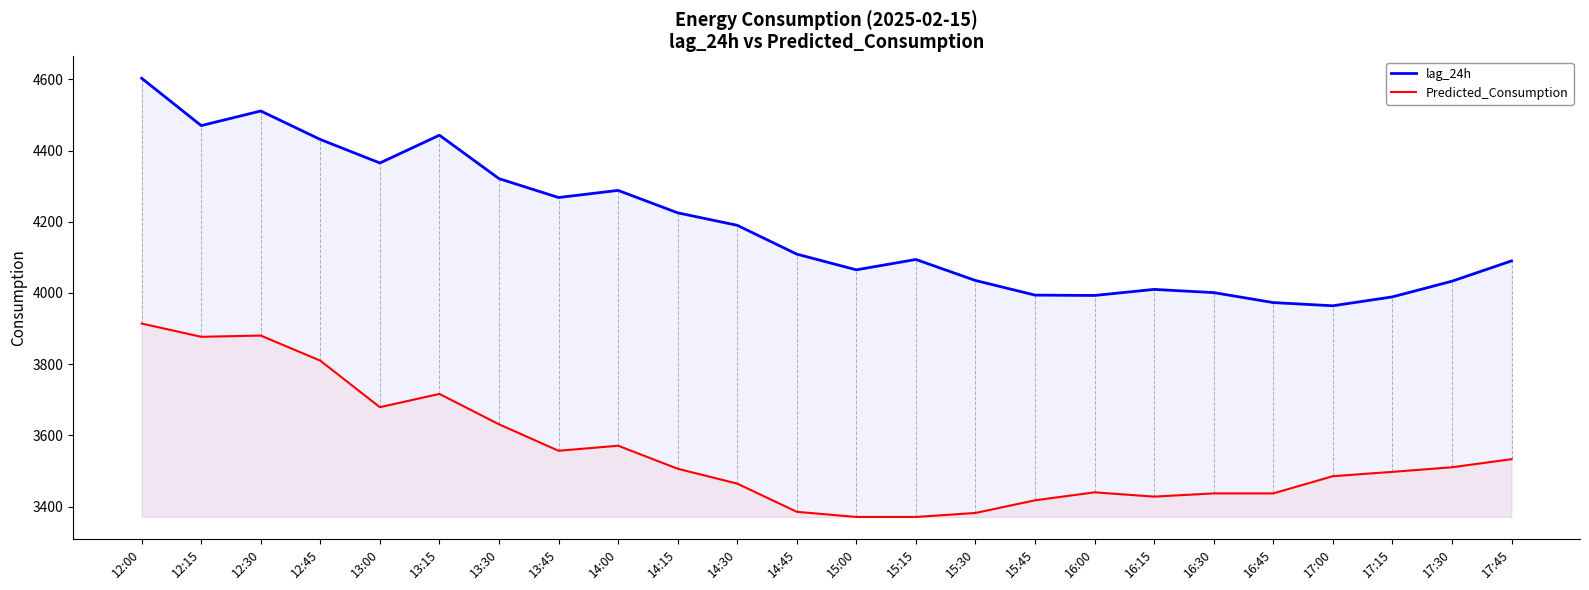

What is the maximum value for Predicted_Consumption?

3914.2